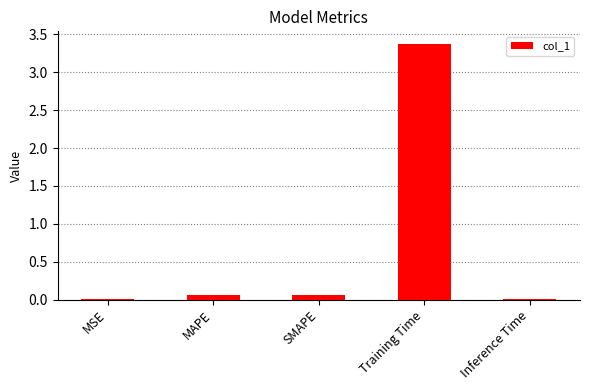

The value at Training Time is 3.4. True or false?

True